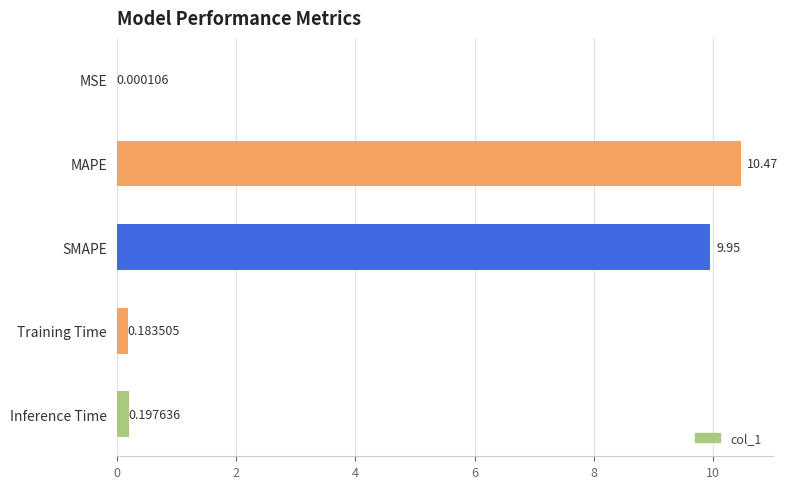

Which category has the highest value across all series?

MAPE